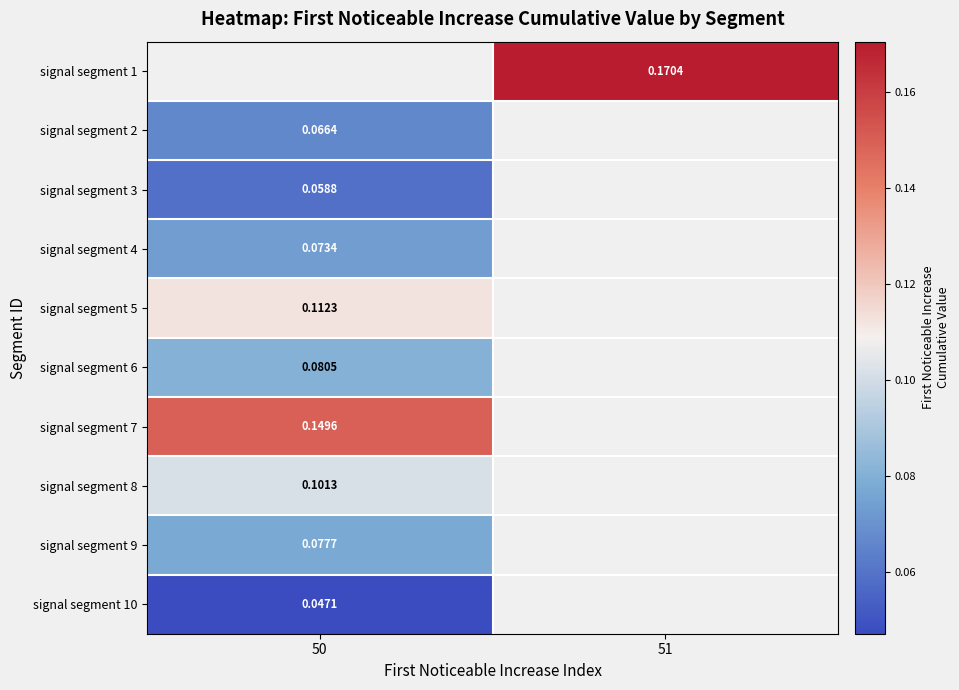

Is it true that signal segment 3 equals 0.1 at 50?

False